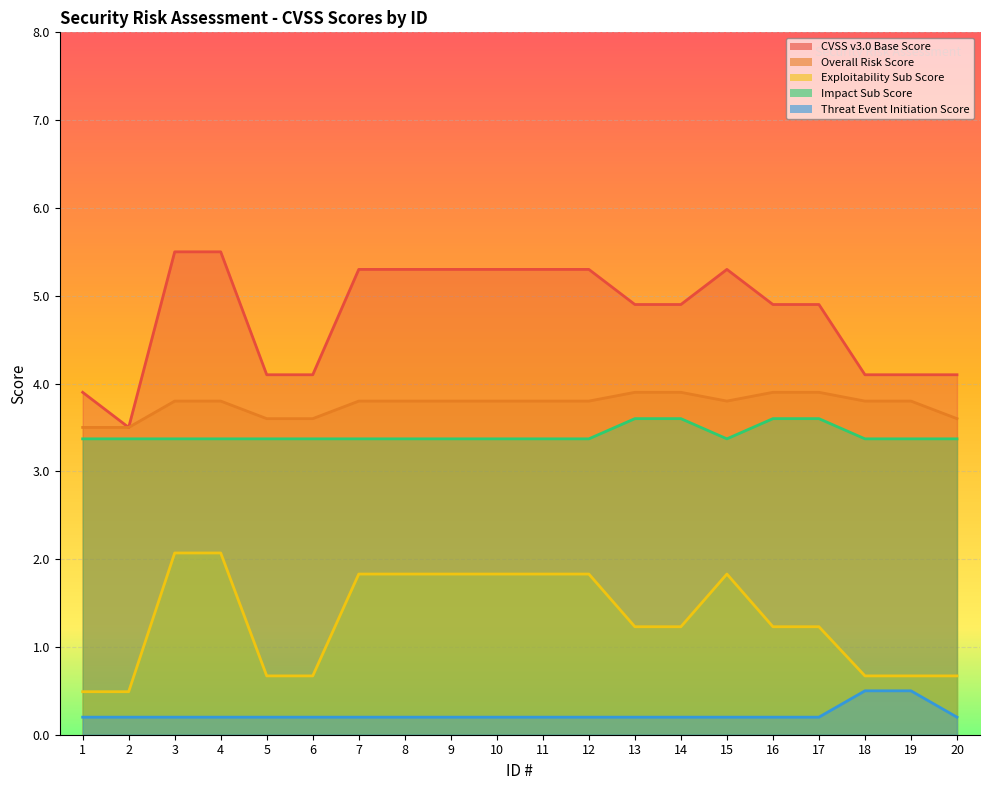

What is the approximate value of Impact Sub Score at 1?

3.4